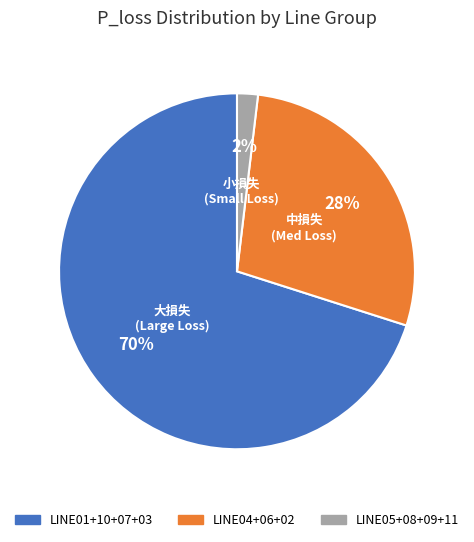

Is it true that LINE05+08+09+11 is 2% of the pie?

True